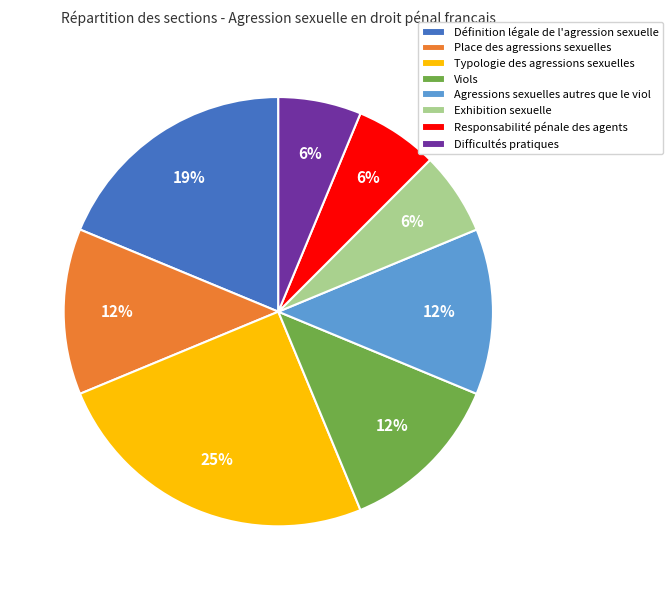

To the nearest percent, what is the average slice percentage?

12%